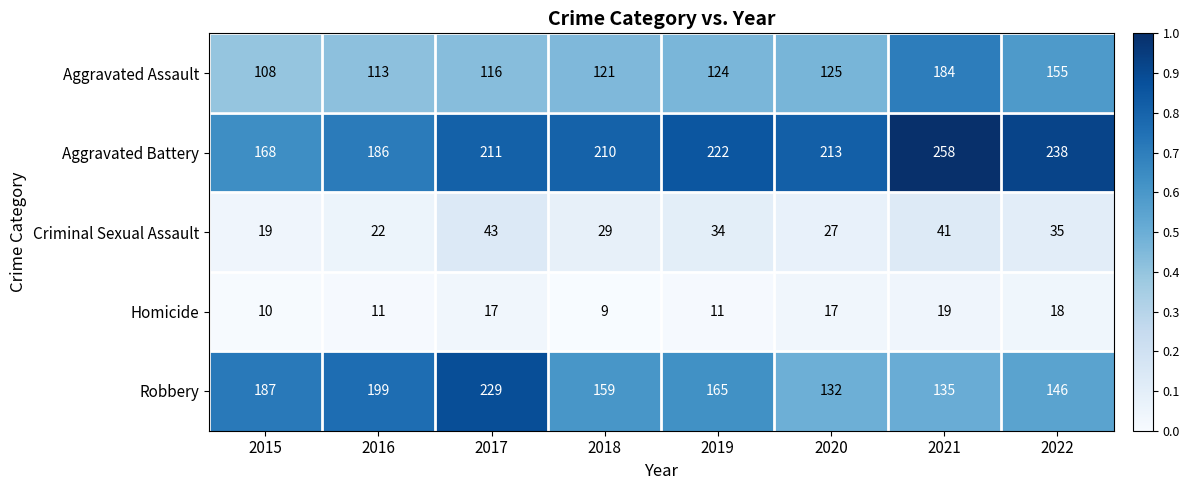

The Robbery series shows 60 at 2016. True or false?

False